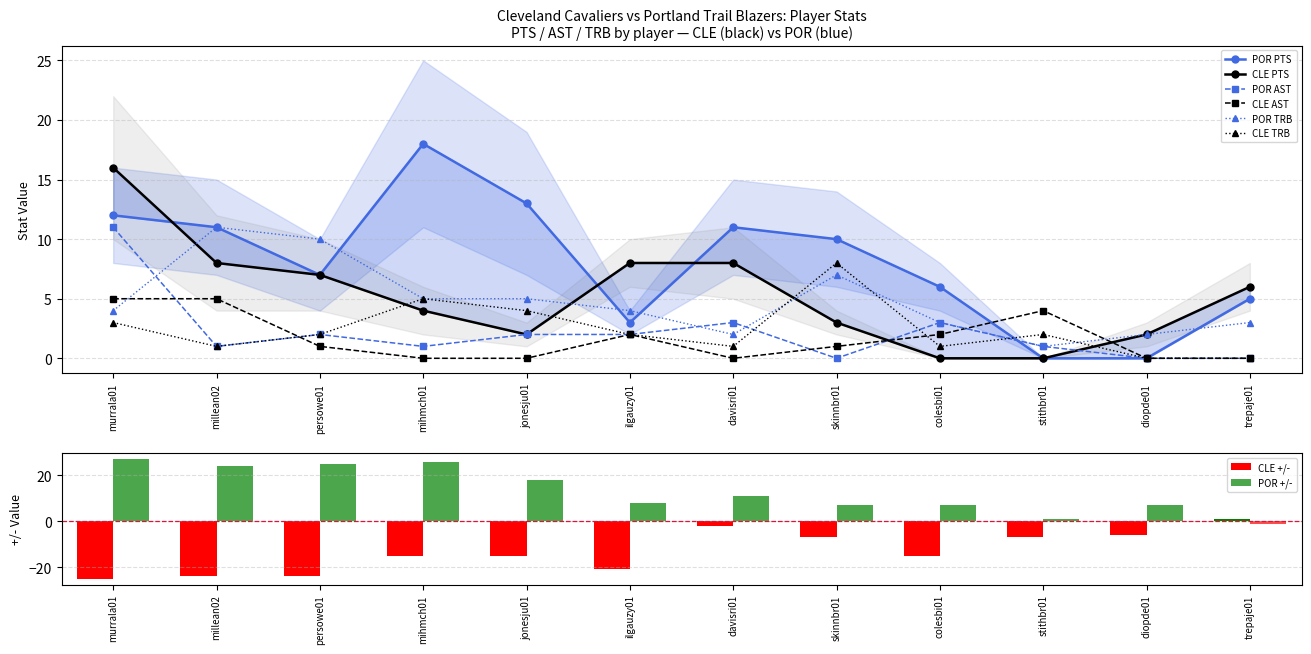

What is the greatest value displayed?

16